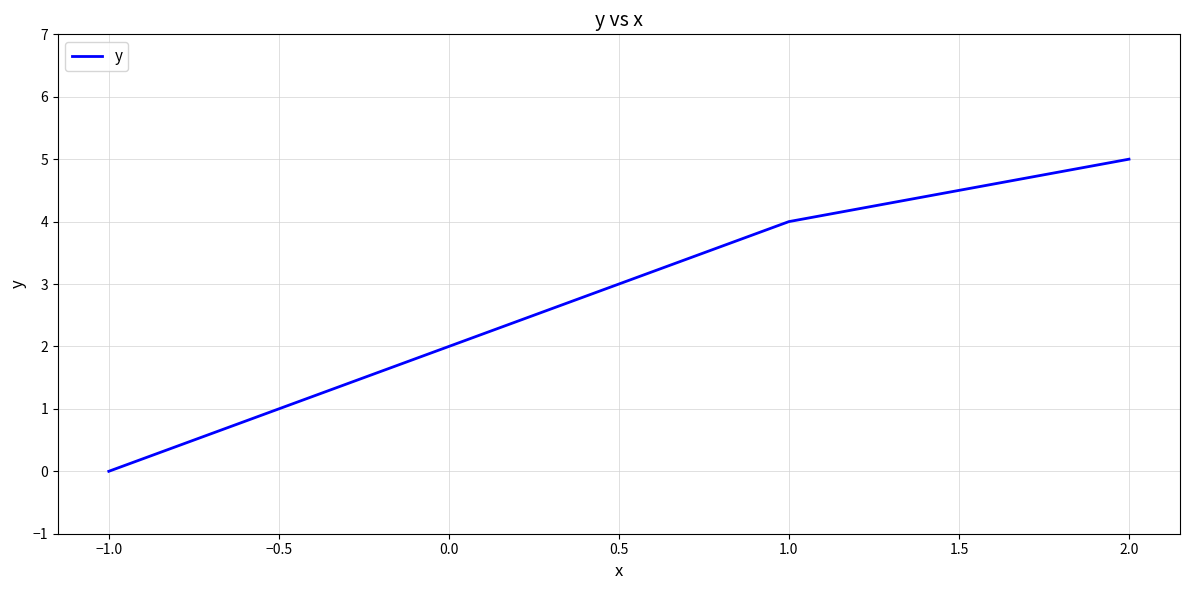

What is the maximum value shown in the chart?

5